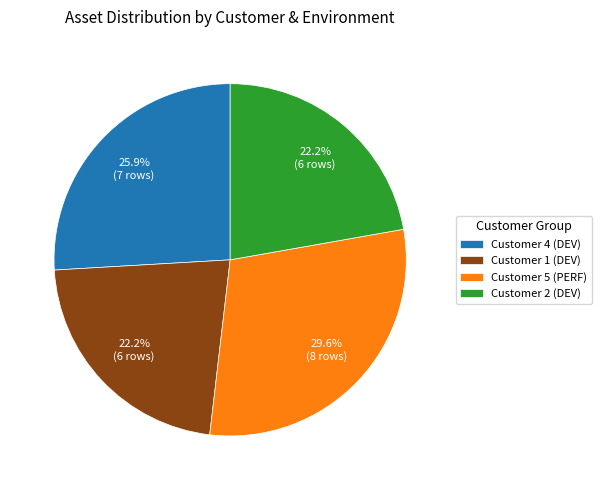

Is it true that Customer 5 (PERF) is 30% of the pie?

True